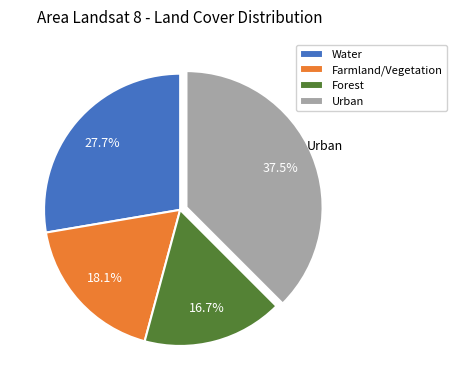

What percentage is the Water slice, to the nearest percent?

28%